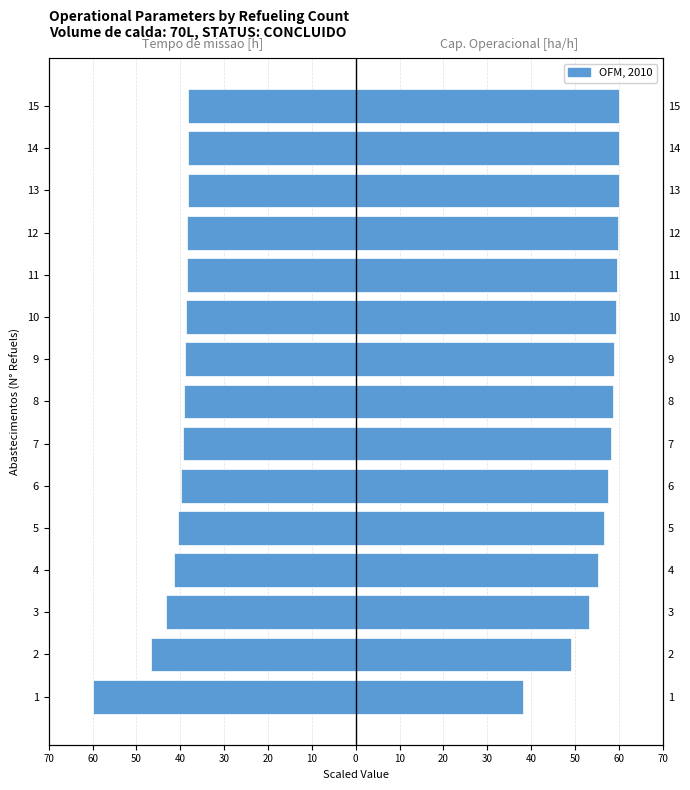

Is it true that Capacidade operacional [ha/h] equals 90.9 at 12?

False